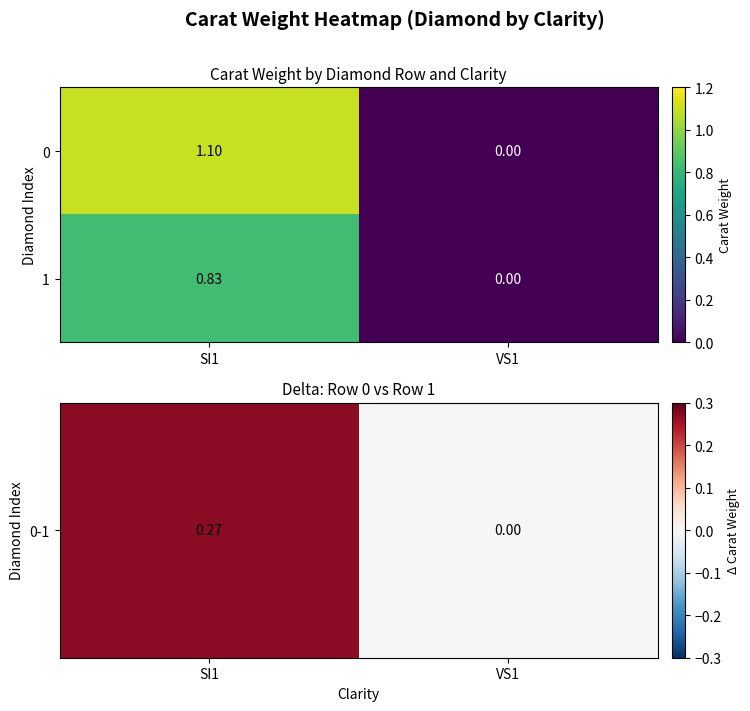

Rank the series by their maximum value, from highest to lowest.

0, 1